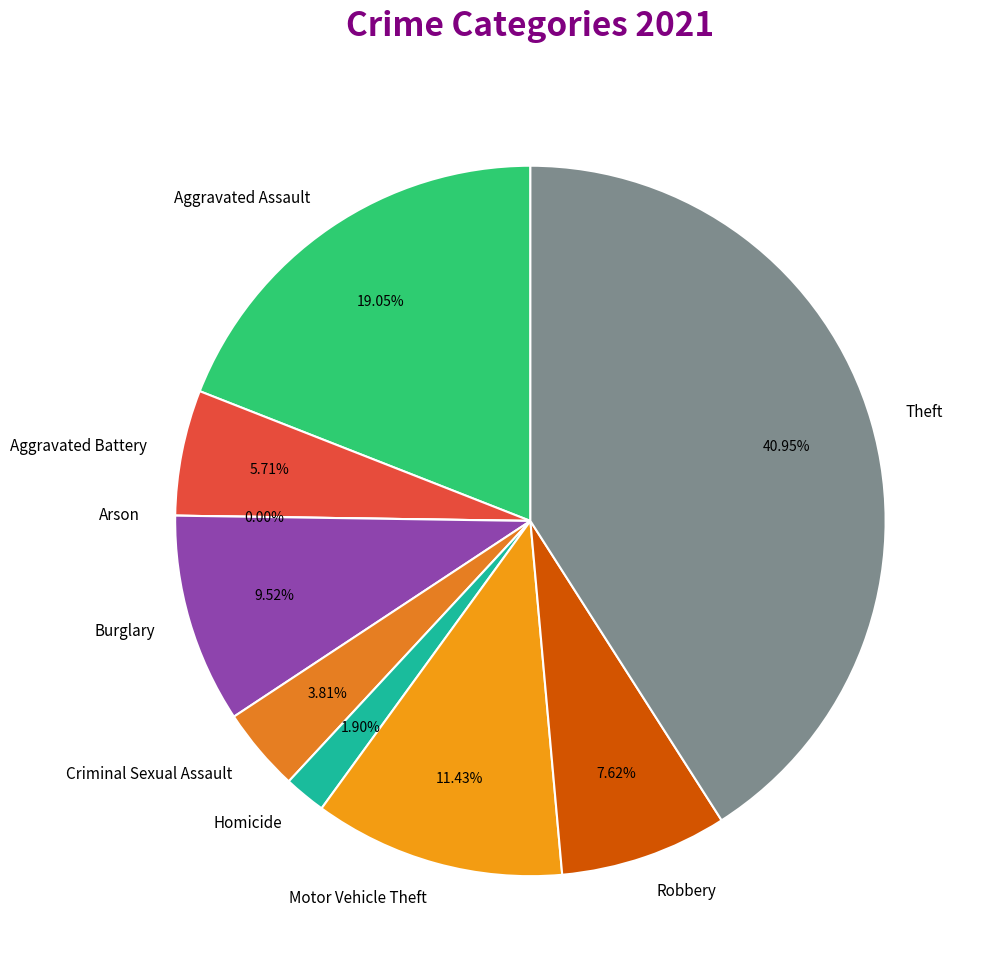

What is the total percentage of Aggravated Battery and Criminal Sexual Assault?

9.5%